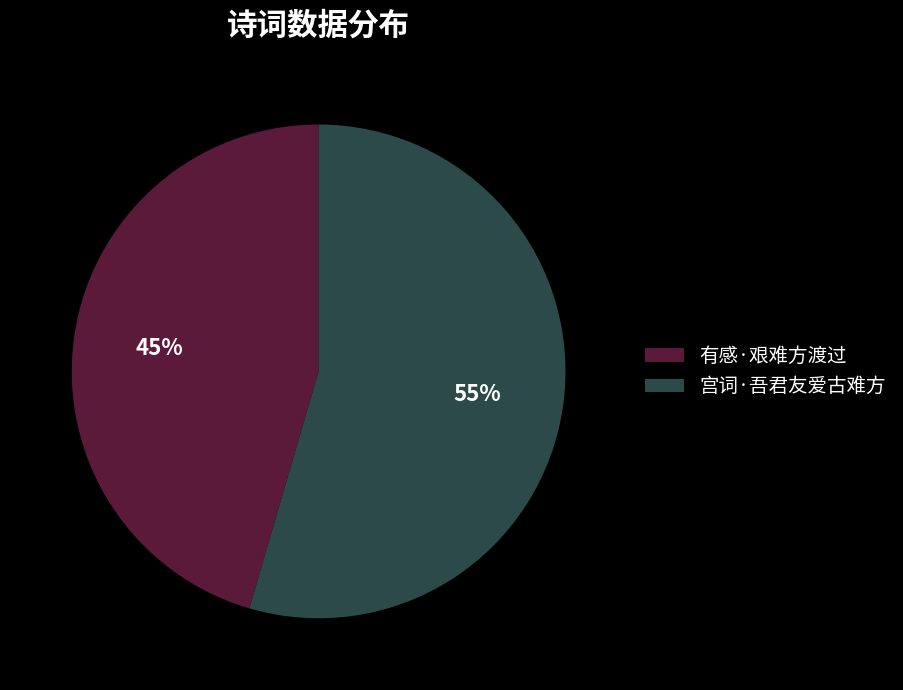

To the nearest percent, what percentage of the pie is 有感·艰难方渡过?

45%